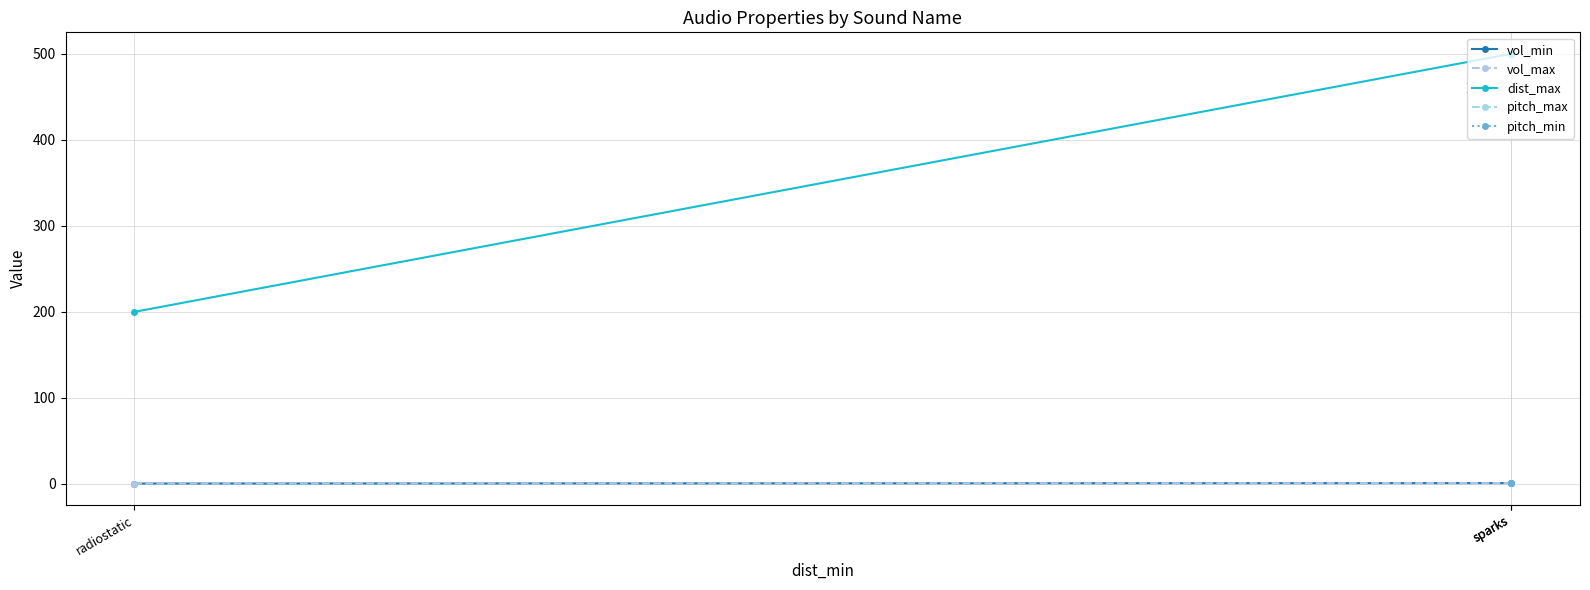

Which series has the largest total across all categories?

dist_max